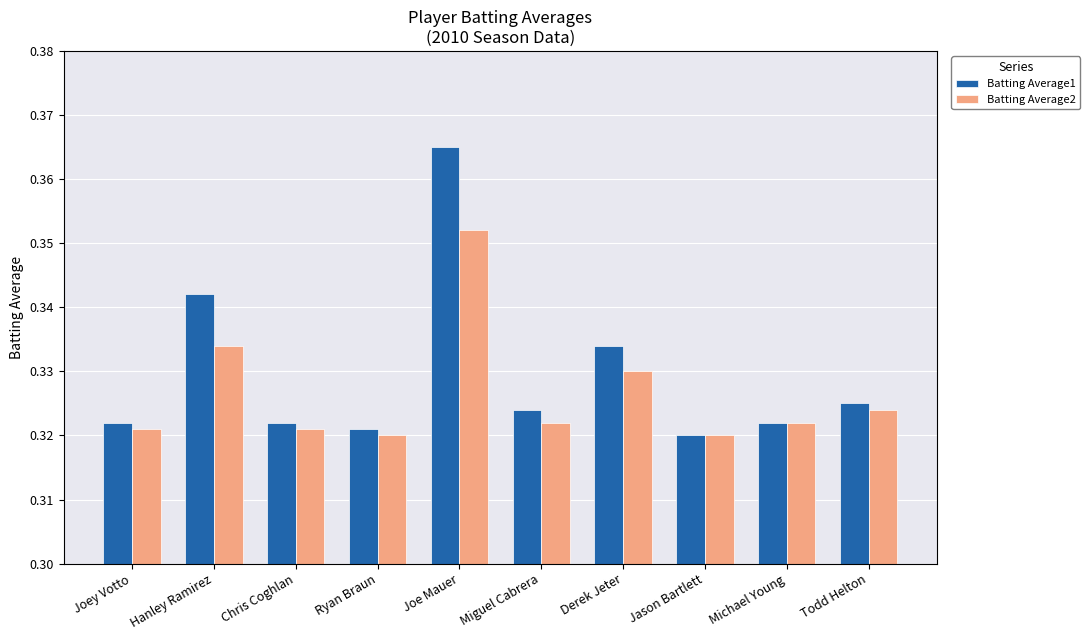

Which label corresponds to the largest value in the chart?

Joe Mauer